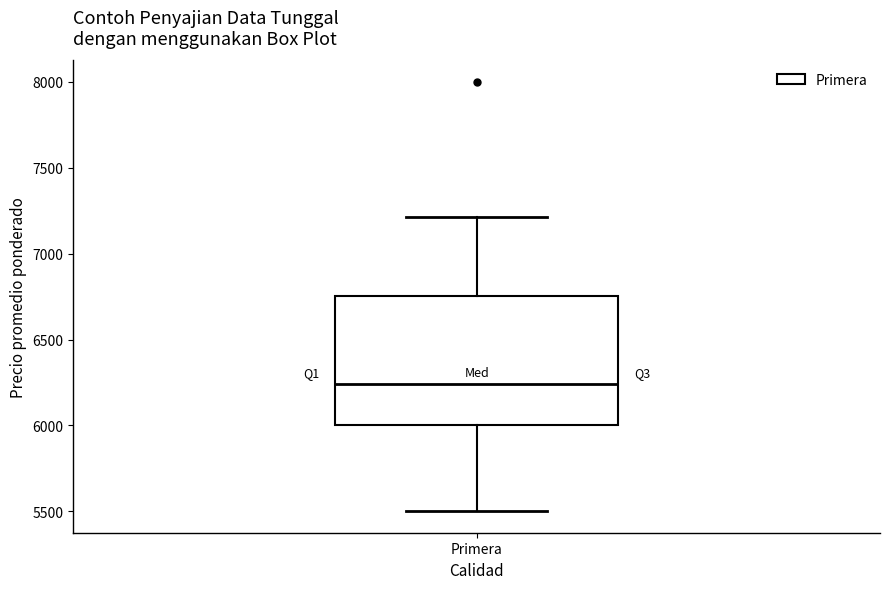

Read this box plot against the y-axis: the position of the median line, the range covered by the box, and the ends of both whiskers. The values are not printed on the chart, so give them approximately, as read against the axis.

median 6250, box 6000 to 6750, whiskers 5500 to 7200